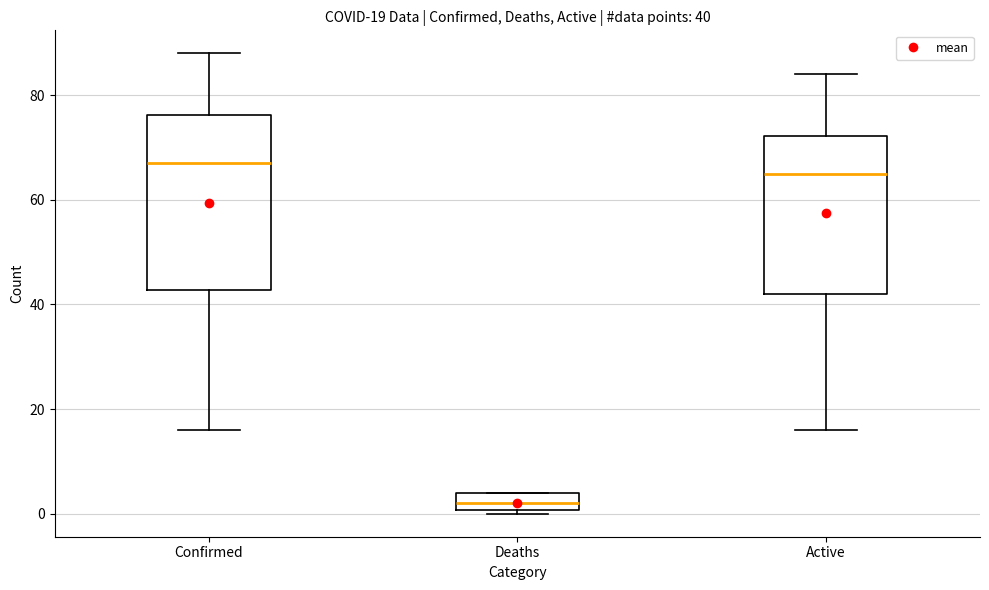

Which box has the lowest median line?

Deaths